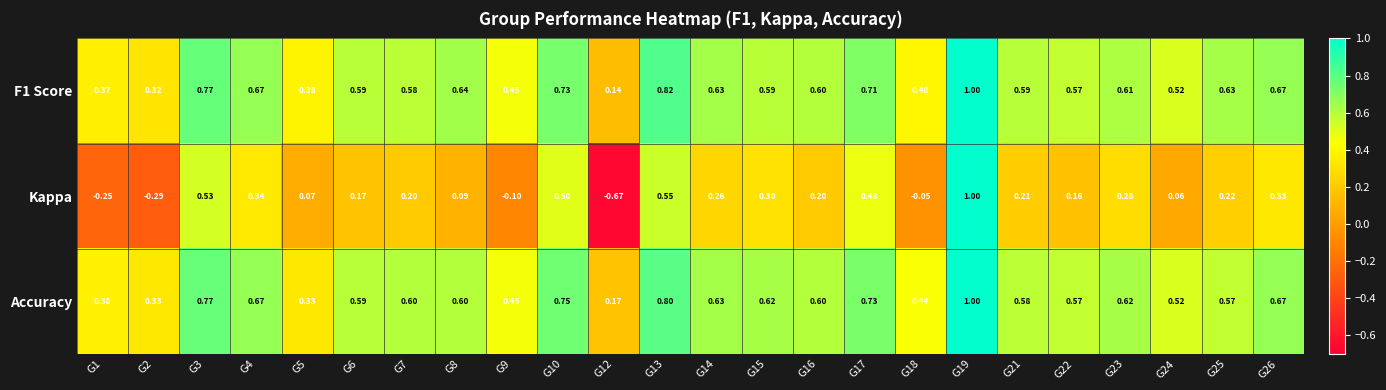

How many categories are shown in the chart?

24